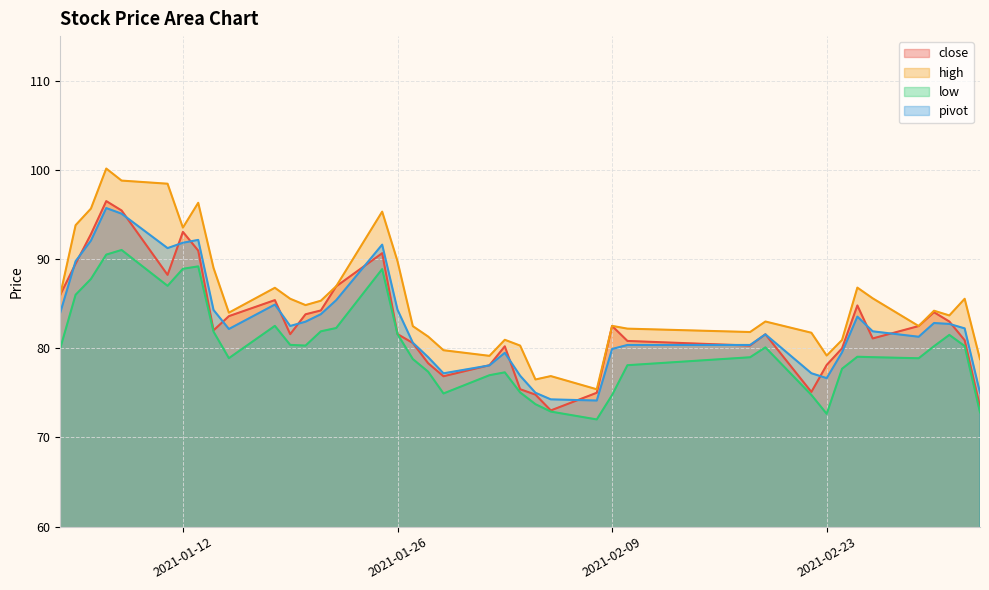

In close, how many points are lower than both neighbors (excluding endpoints)?

8